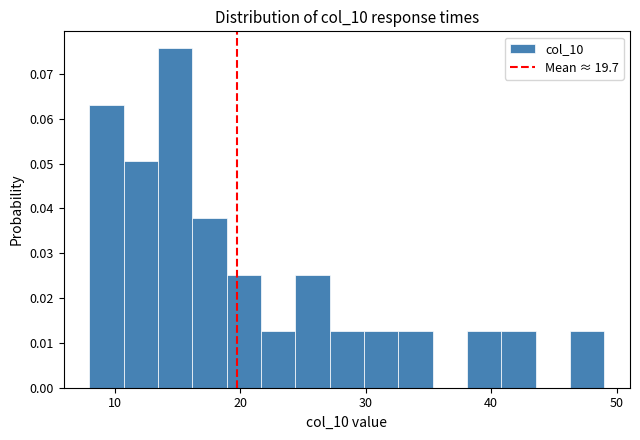

Around what value on the x-axis is the tallest bar? Give the approximate position of its centre, as read against the axis.

15